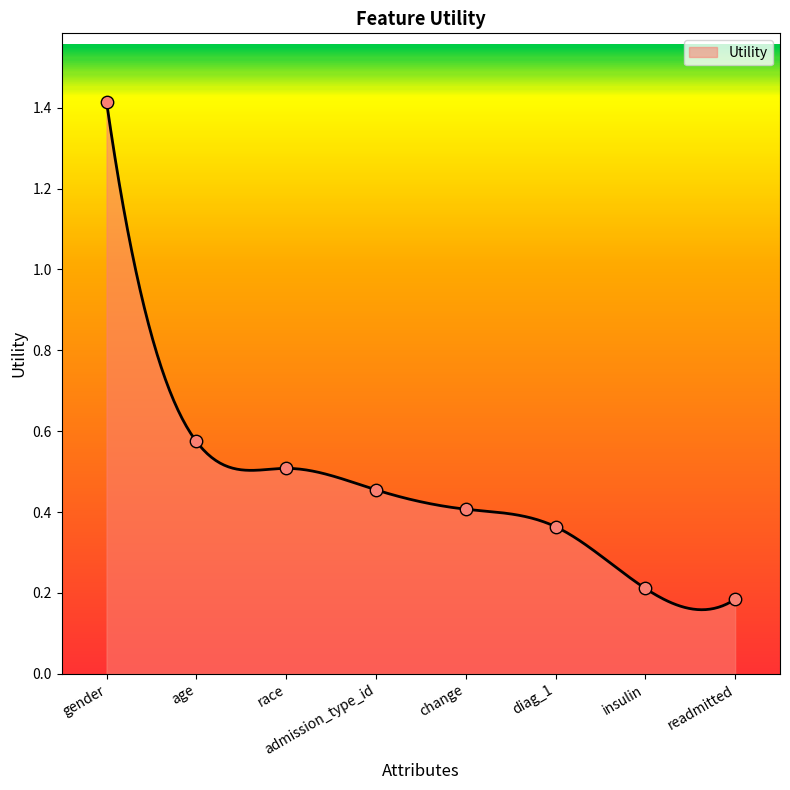

What is the change in value from age to readmitted?

-0.4